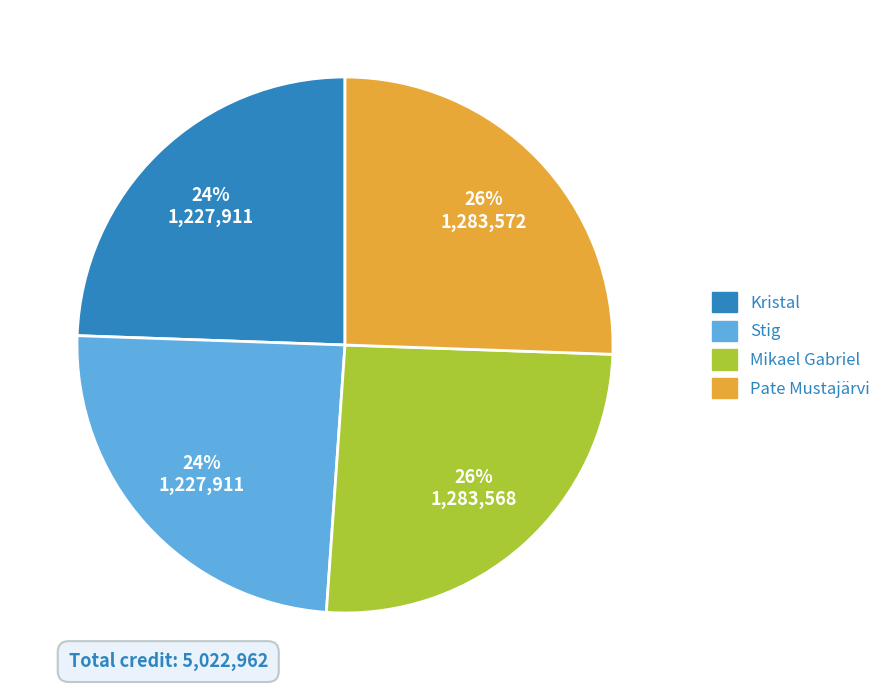

Is it true that Pate Mustajärvi is 26% of the pie?

True